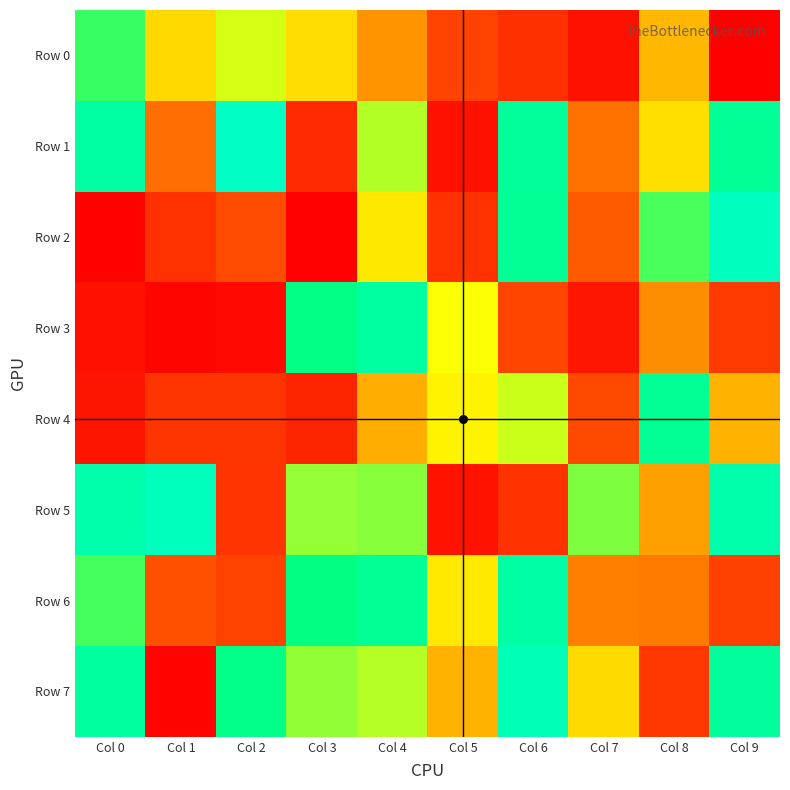

Reading left to right, transcribe all the data shown in this chart.

0: 0=766954	1=892054	2=17102	3=72756	4=88914	5=917617	6=758649	7=878223
1: 0=586423	1=386353	2=213760	3=25958	4=230482	5=960681	6=325844	7=21057
2: 0=675700	1=979299	2=313300	3=42232	4=231219	5=226616	6=288887	7=820046
3: 0=590030	1=183917	2=10943	3=810793	4=159847	5=711973	6=808595	7=714256
4: 0=463928	1=694592	2=611928	3=884996	4=513931	5=719227	6=856327	7=691609
5: 0=290422	1=75846	2=216717	3=650798	4=629837	5=87449	6=613494	7=521539
6: 0=206839	1=872030	2=857094	3=300842	4=681363	5=221916	6=897474	7=945936
7: 0=76909	1=394692	2=345569	3=98342	4=309412	5=726515	6=425562	7=588094
8: 0=531001	1=596655	2=756521	3=449972	4=856618	5=491890	6=412797	7=246223
9: 0=5754	1=861052	2=966139	3=252921	4=521619	5=919640	6=281636	7=874683